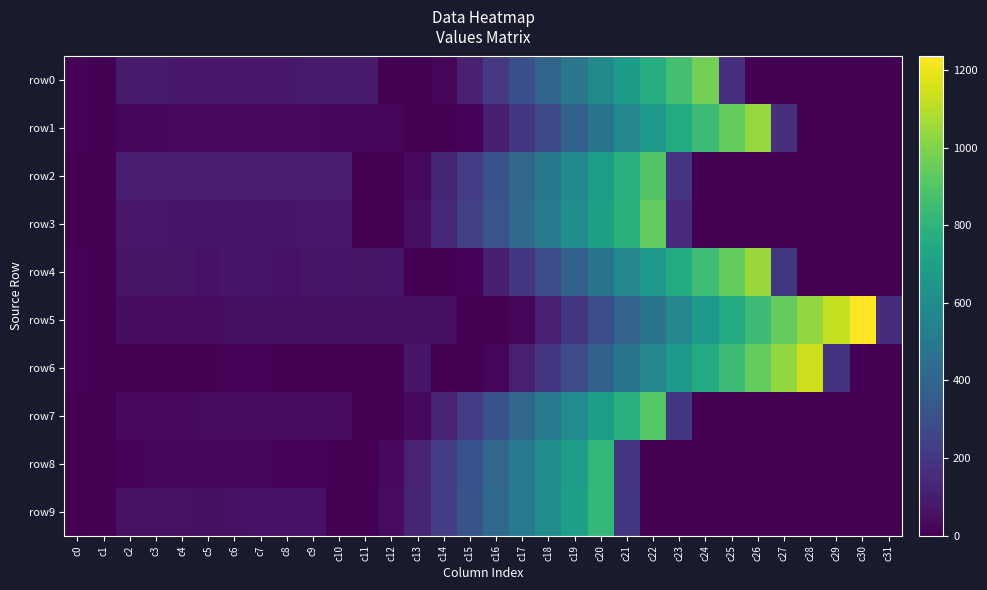

Which label corresponds to the smallest value in the chart?

c1